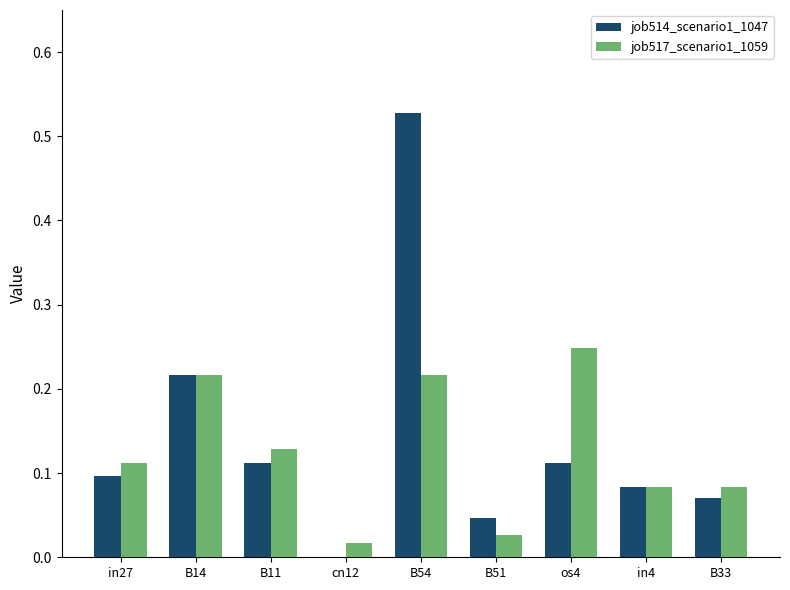

At which category does the chart reach its peak across all series?

B54